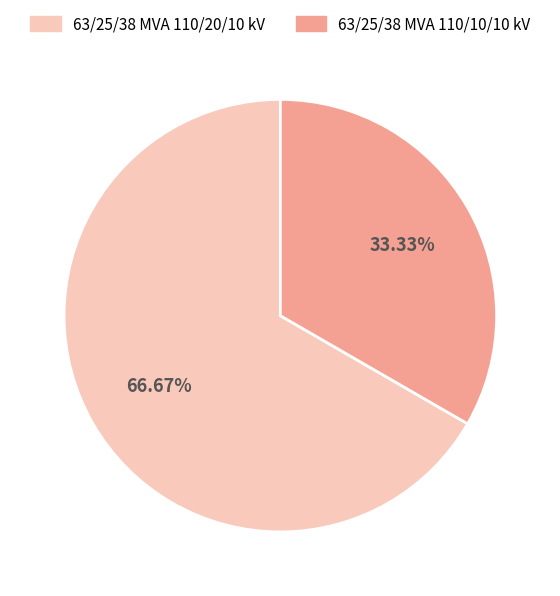

What is the largest slice in the pie chart?

63/25/38 MVA 110/20/10 kV